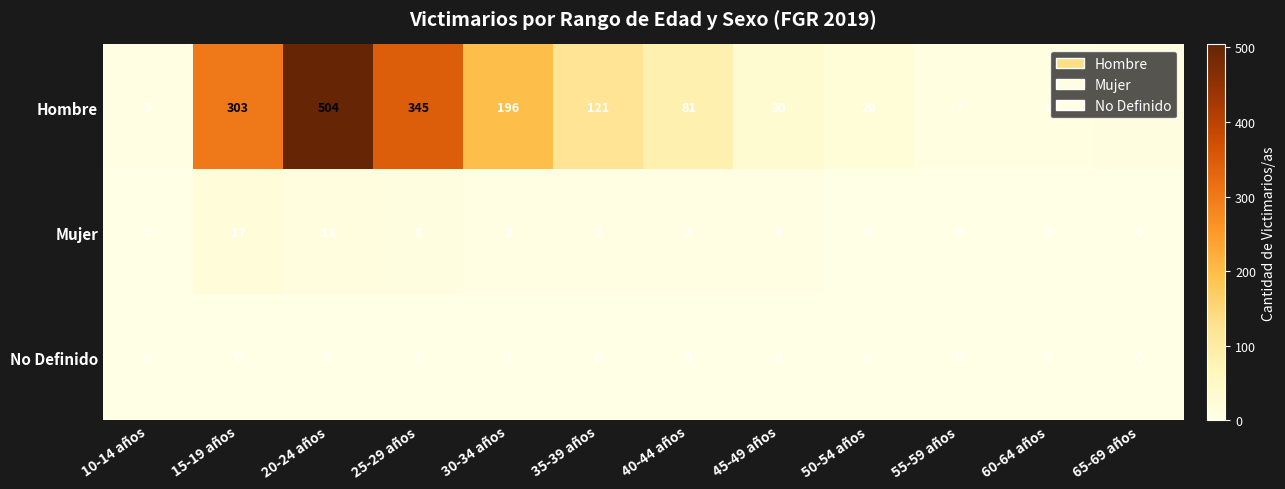

At how many categories does at least one series exceed 43?

6